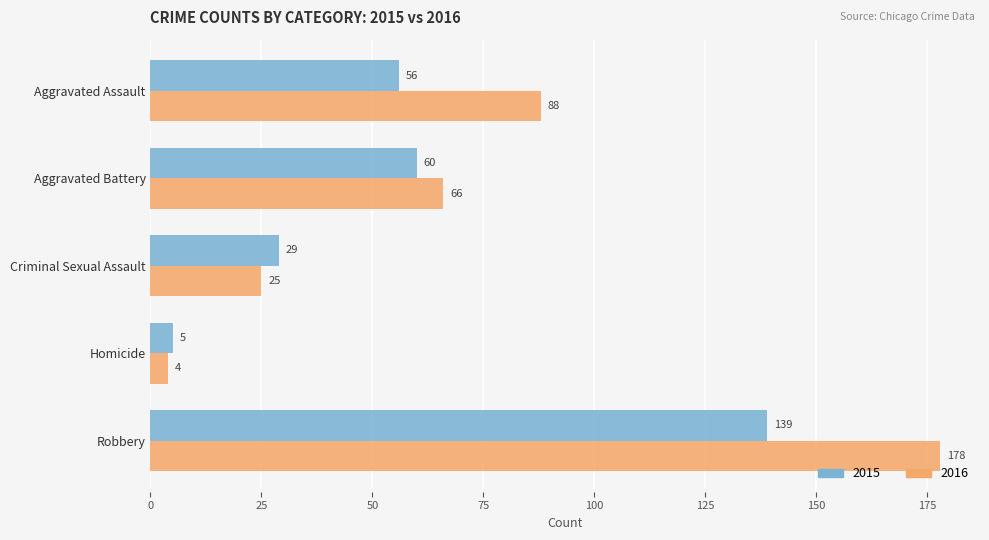

Where is 2016 nearest to the value 91?

Aggravated Assault